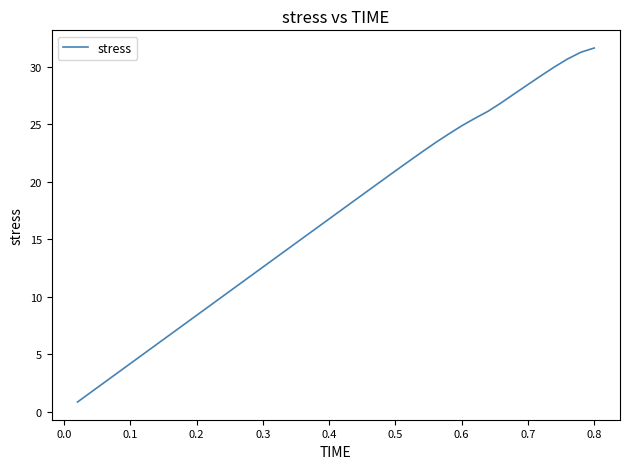

What is the minimum value shown in the chart?

0.8